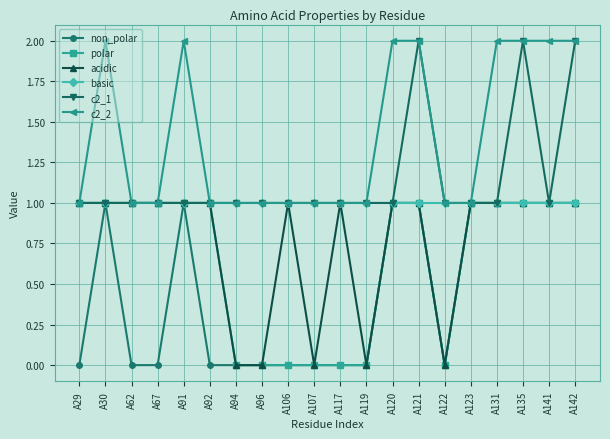

The value of basic at A67 is 1. True or false?

True